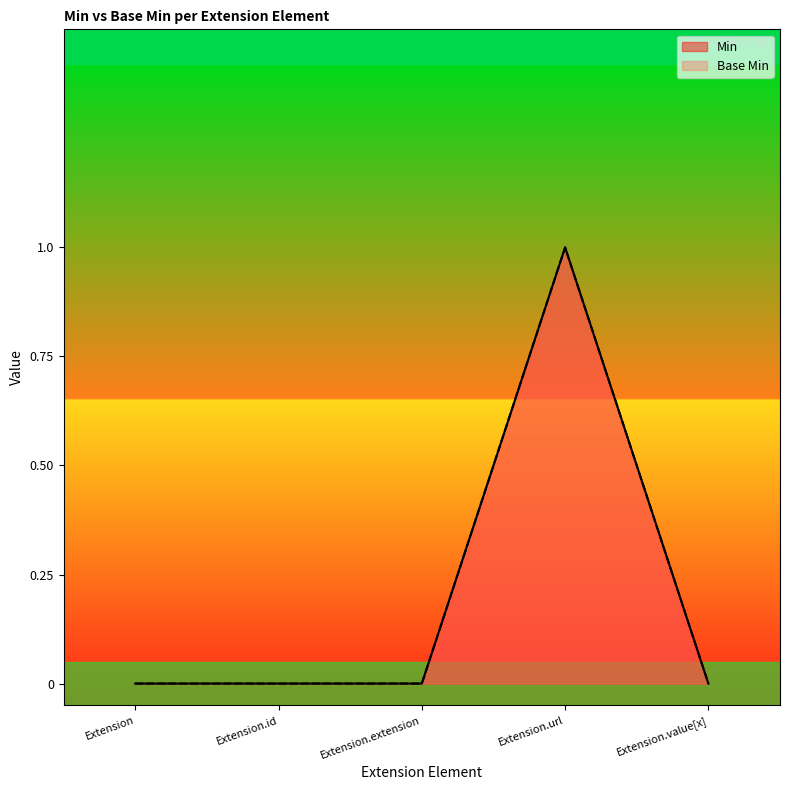

Reading left to right, what are all the values shown in this chart?

Min: Extension=0	Extension.id=0	Extension.extension=0	Extension.url=1	Extension.value[x]=0
Base Min: Extension=0	Extension.id=0	Extension.extension=0	Extension.url=1	Extension.value[x]=0